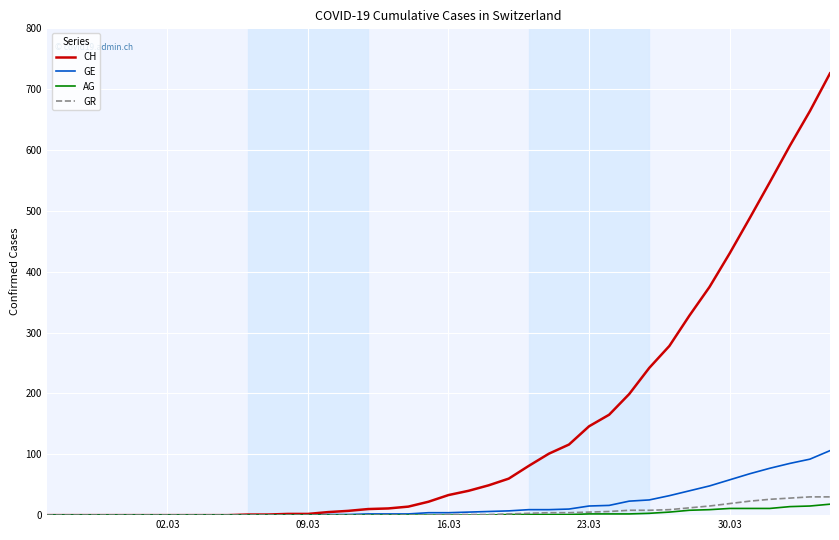

Which series has the largest total across all categories?

CH